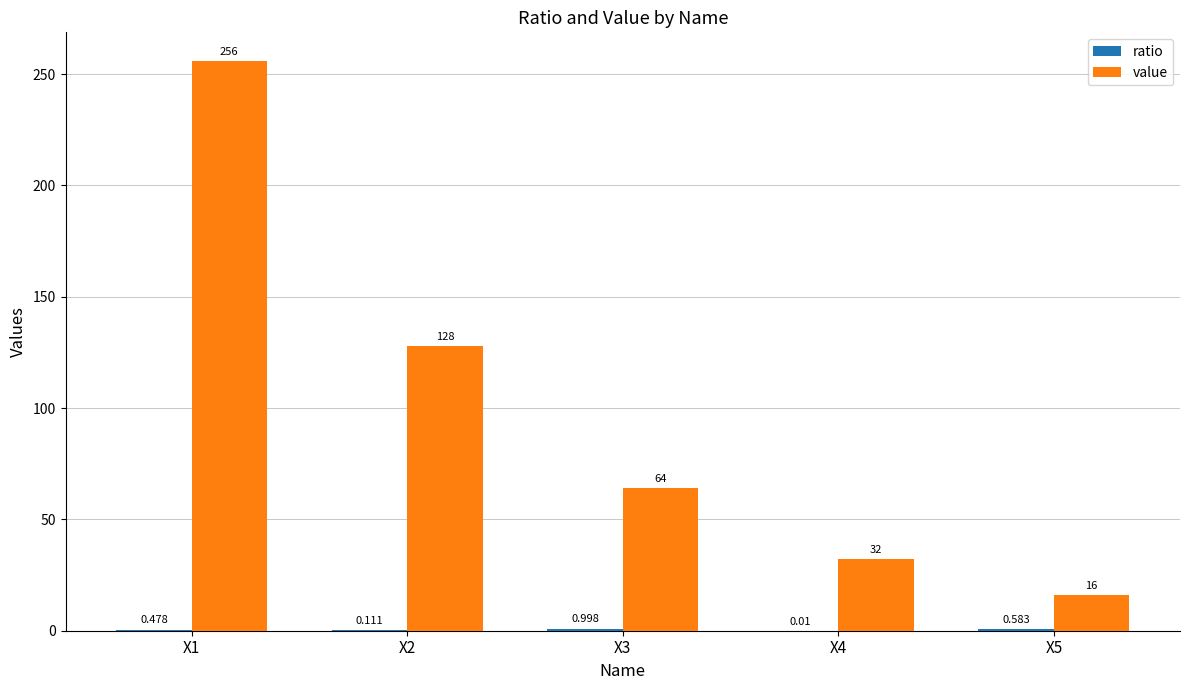

Between X1 and X4, which series saw the biggest shift?

value